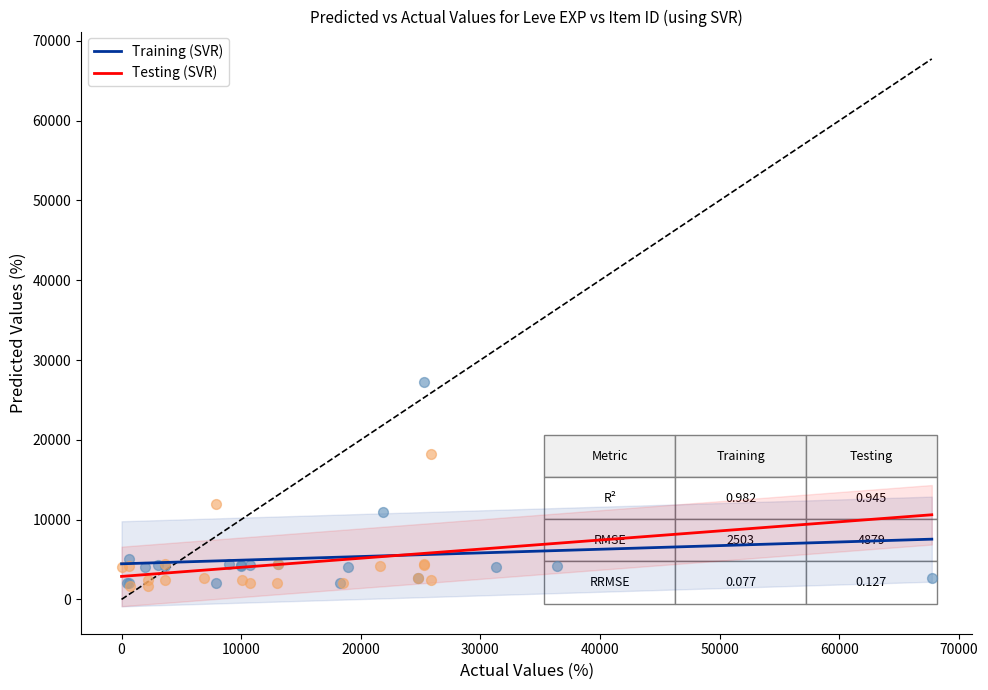

What are all the series names shown in the legend?

Training (SVR), Testing (SVR)